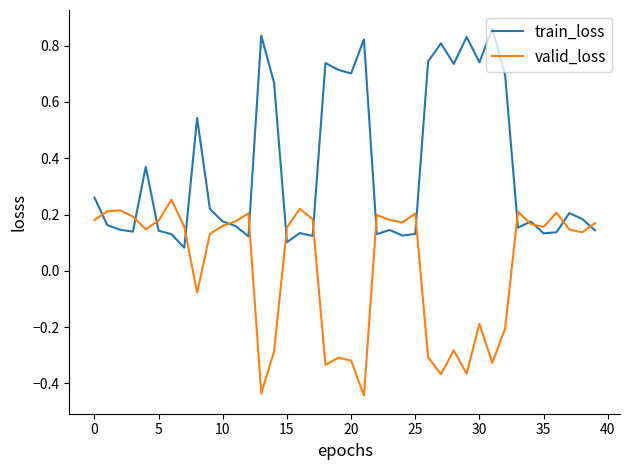

Which series has the largest total across all categories?

train_loss